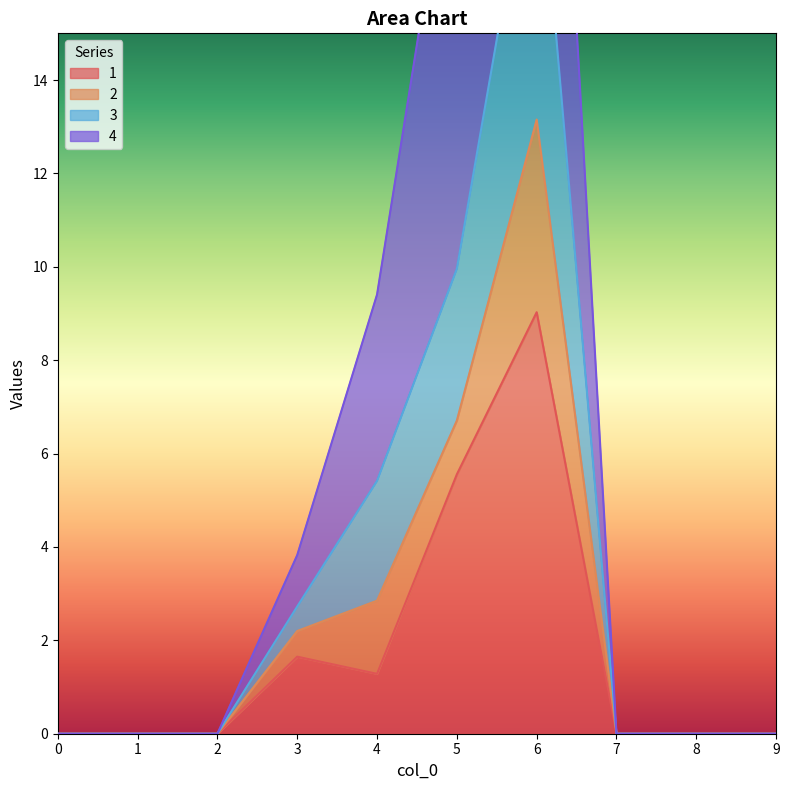

True or false: 3 and 1 intersect in this chart.

False